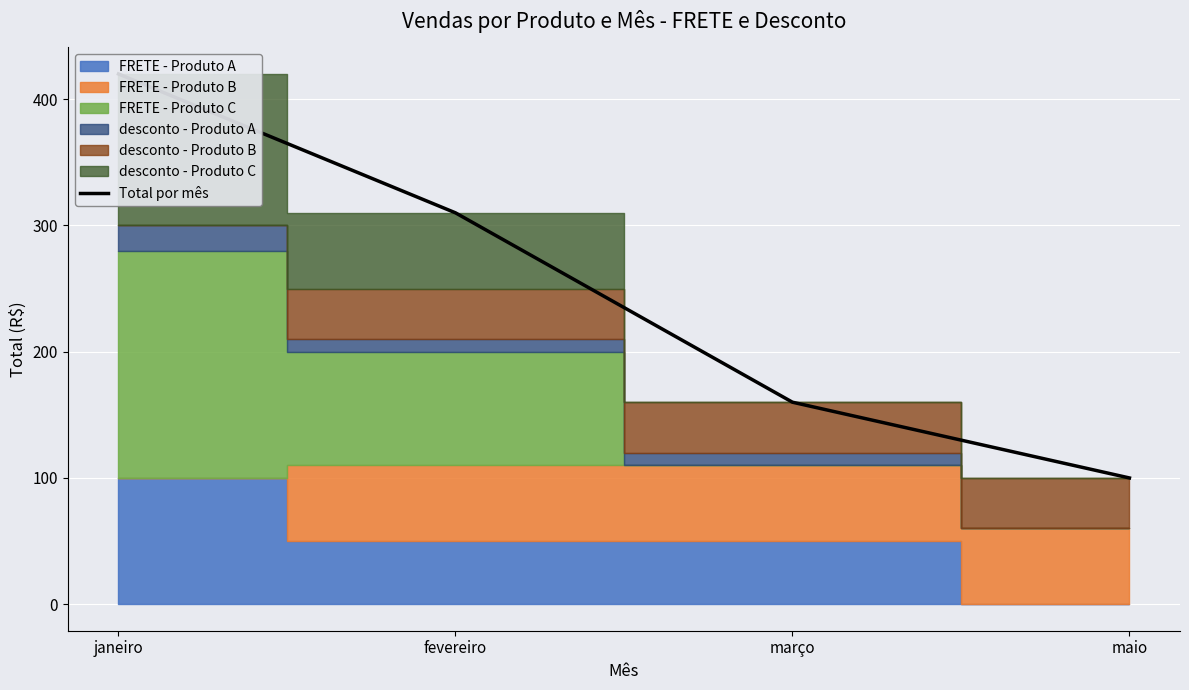

At which label does the data first exceed 310?

janeiro